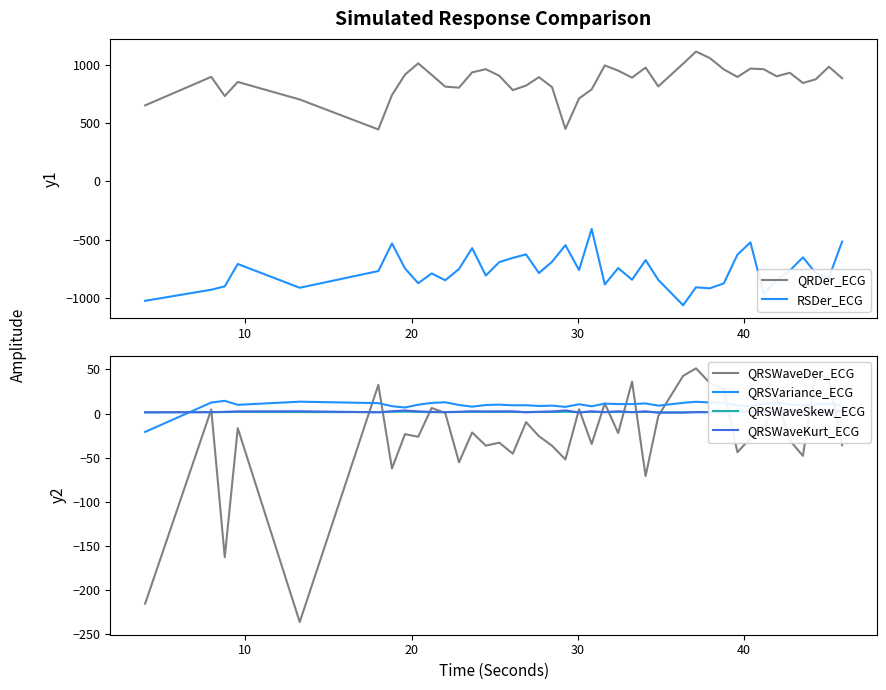

What is the minimum value for QRSWaveDer_ECG?

-236.4